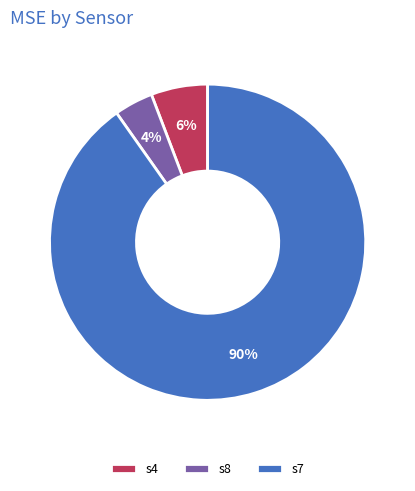

True or false: s7 accounts for 99% of the total.

False